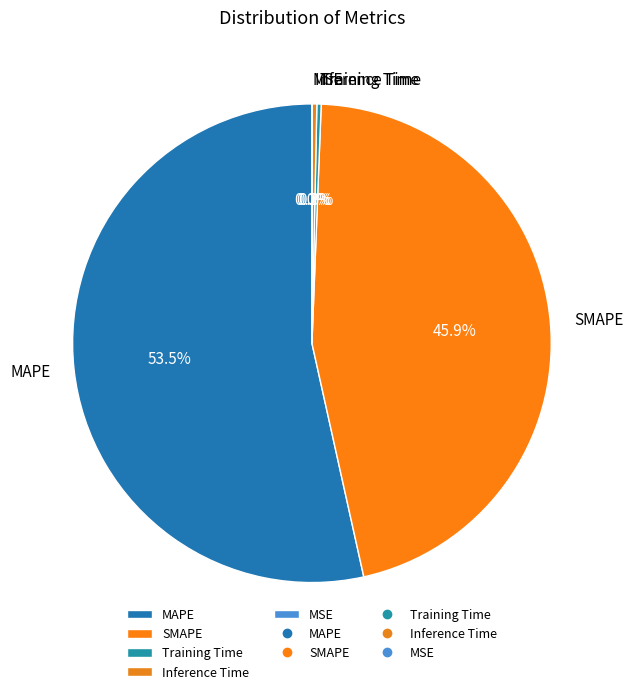

How much of the chart is everything except Training Time?

99.7%